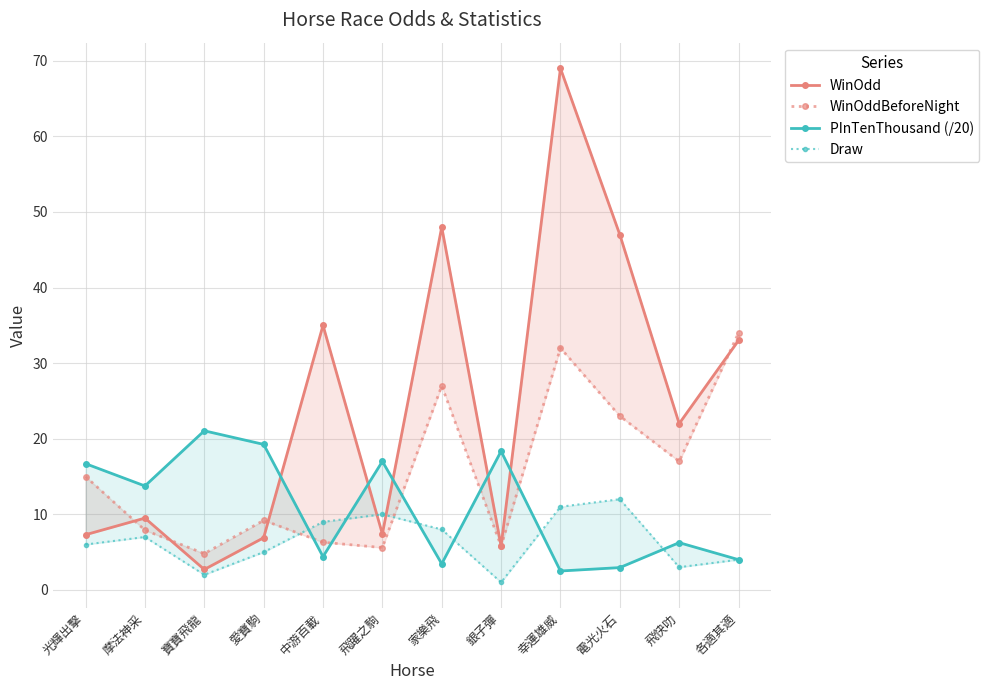

Rank the series by their maximum value, from lowest to highest.

Draw, PInTenThousand (/20), WinOddBeforeNight, WinOdd